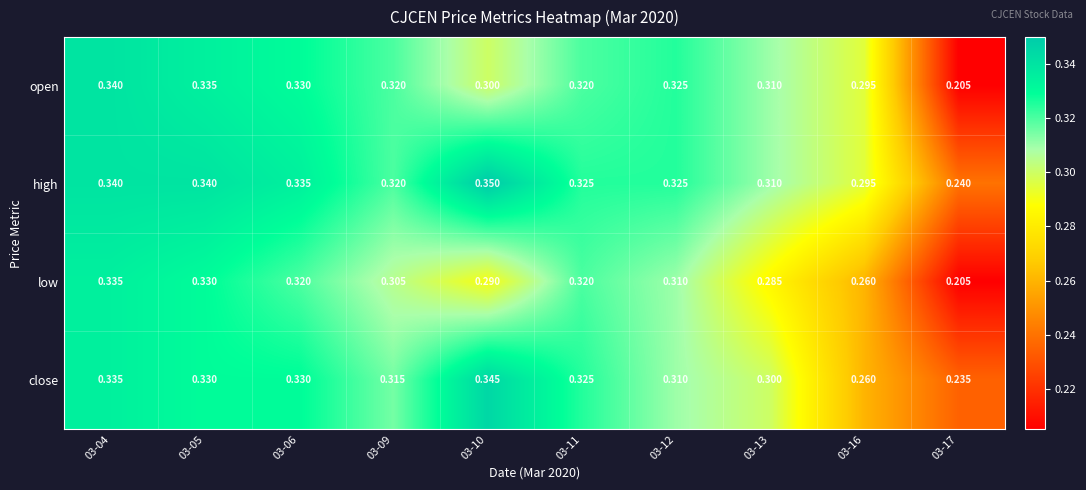

Which series has the widest spread of values?

open